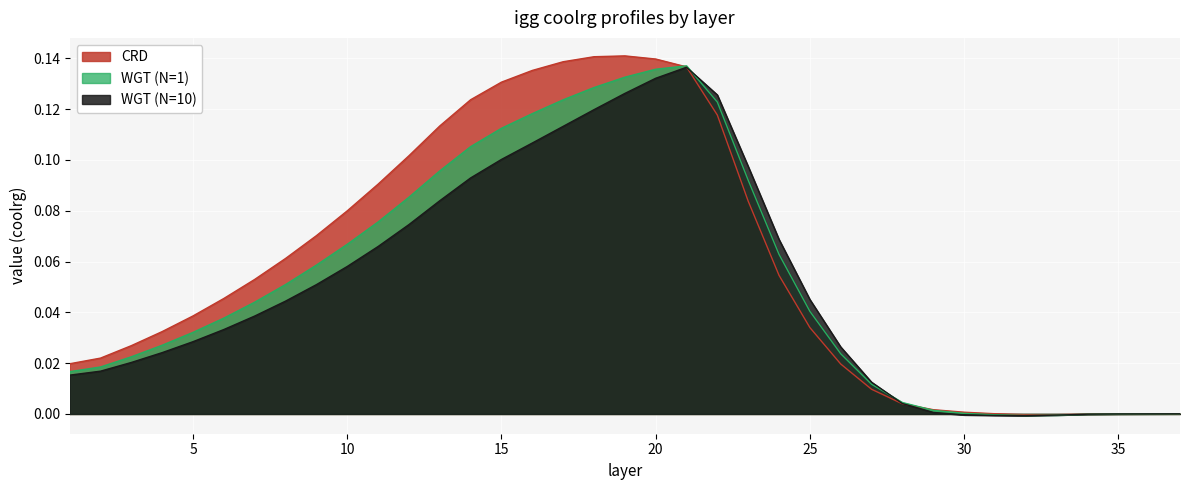

Which series has the largest total across all categories?

CRD